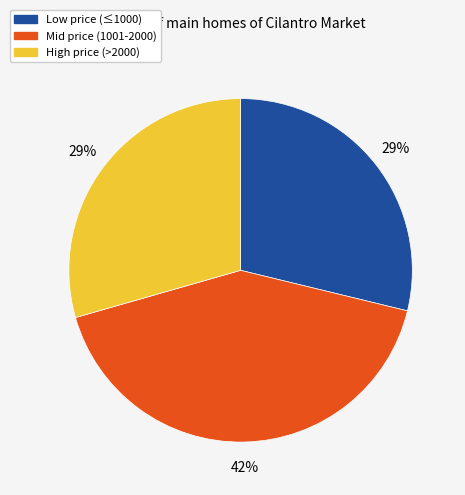

Combined, do Mid price (1001-2000) and High price (>2000) account for over 50%?

Yes